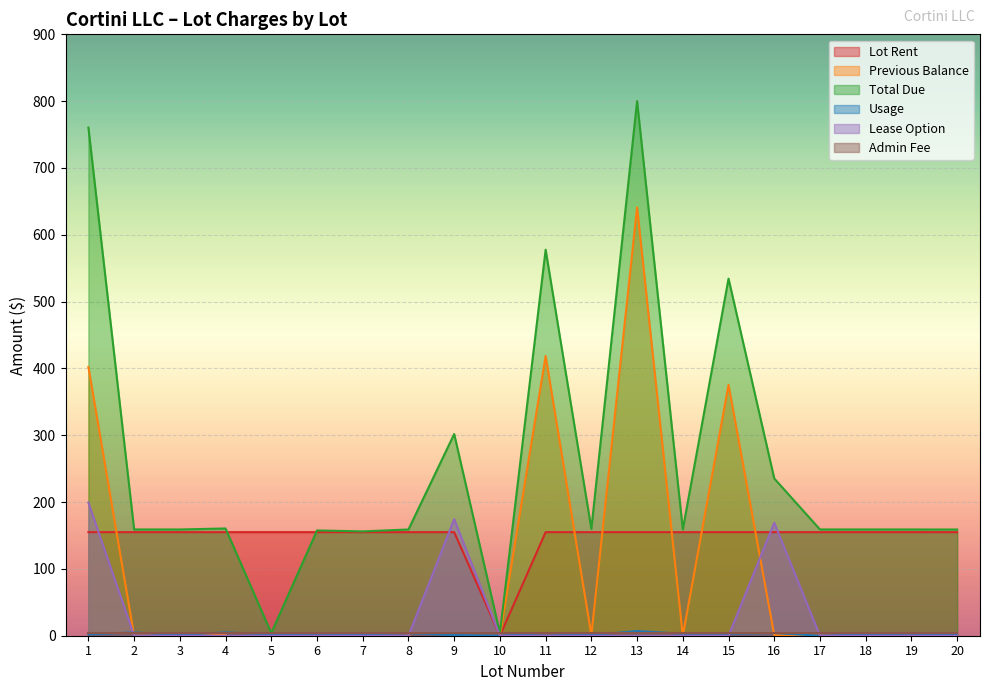

True or false: Previous Balance and Total Due intersect in this chart.

False